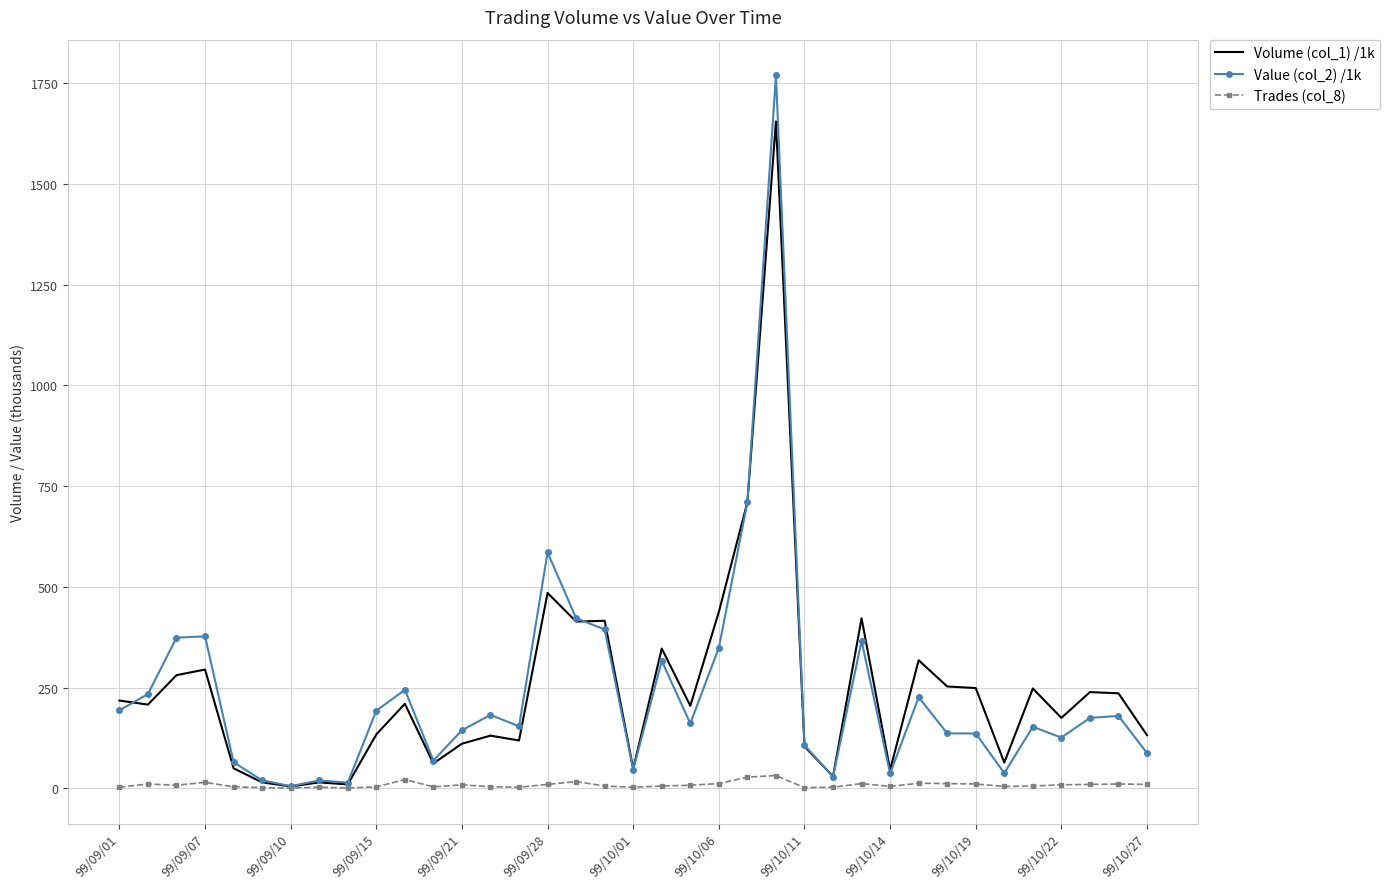

Which series has the largest range (max minus min)?

Value (col_2) /1k